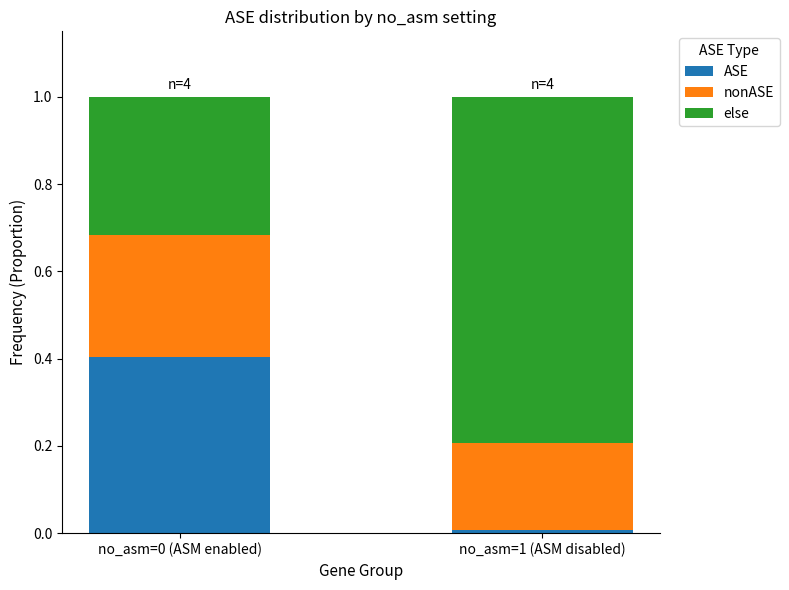

The value of ASE at no_asm=1 (ASM disabled) is 0.0. True or false?

True